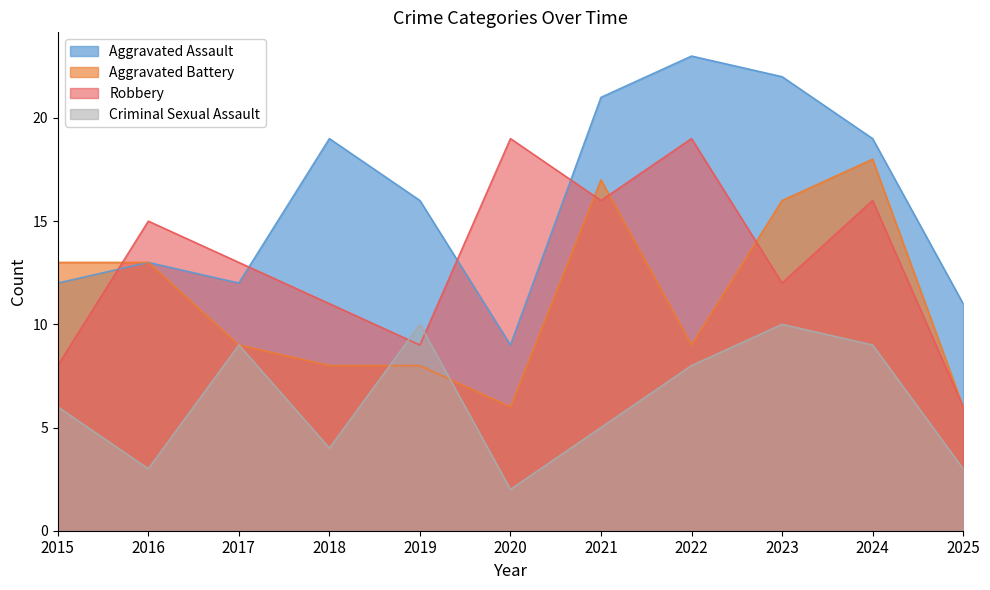

What is the difference between the highest and lowest values at 2015?

7